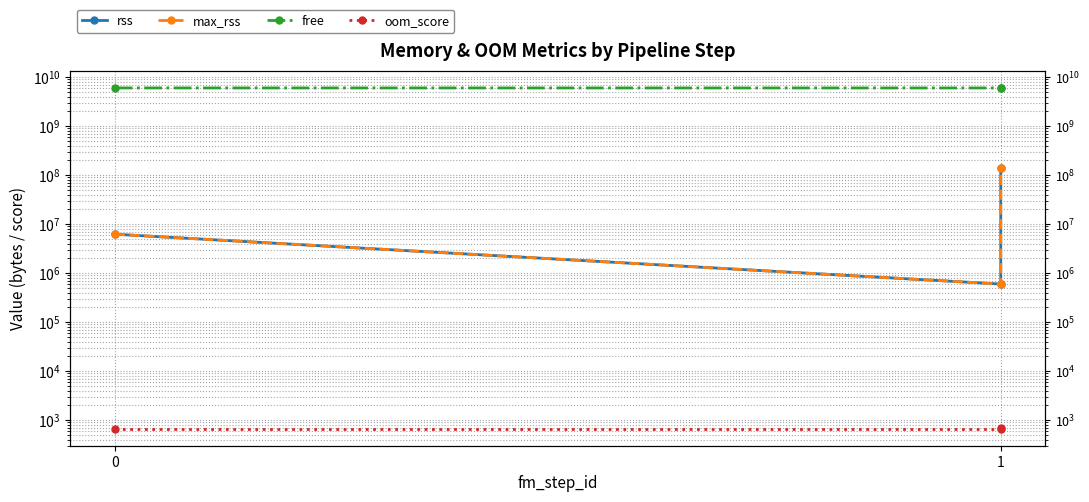

At which category is the sum across all series the highest?

2